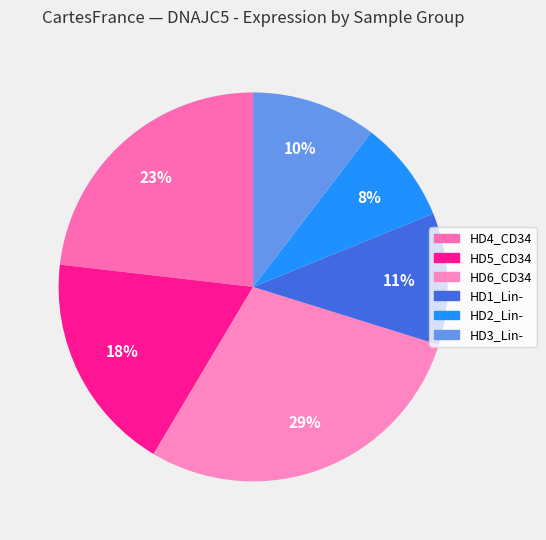

True or false: HD1_Lin- accounts for 11% of the total.

True